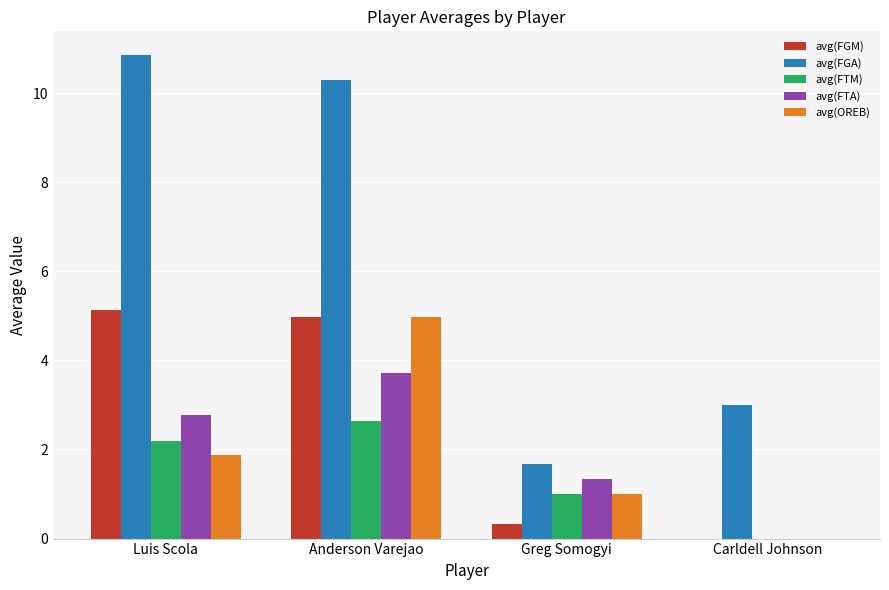

Does the chart contain stacked bars?

No